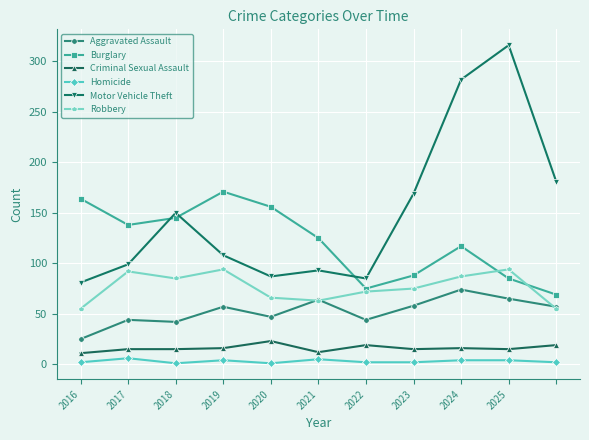

How many series are shown in this chart?

6